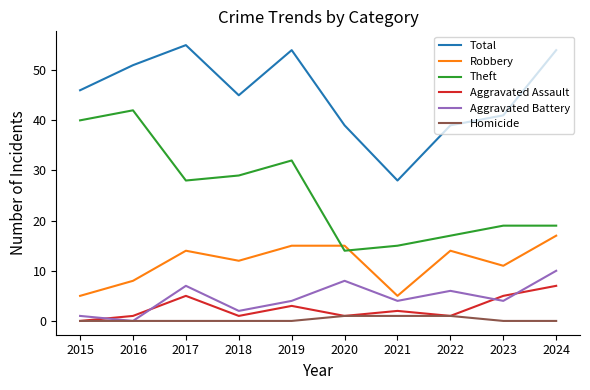

Where is Aggravated Assault nearest to the value 3?

2019